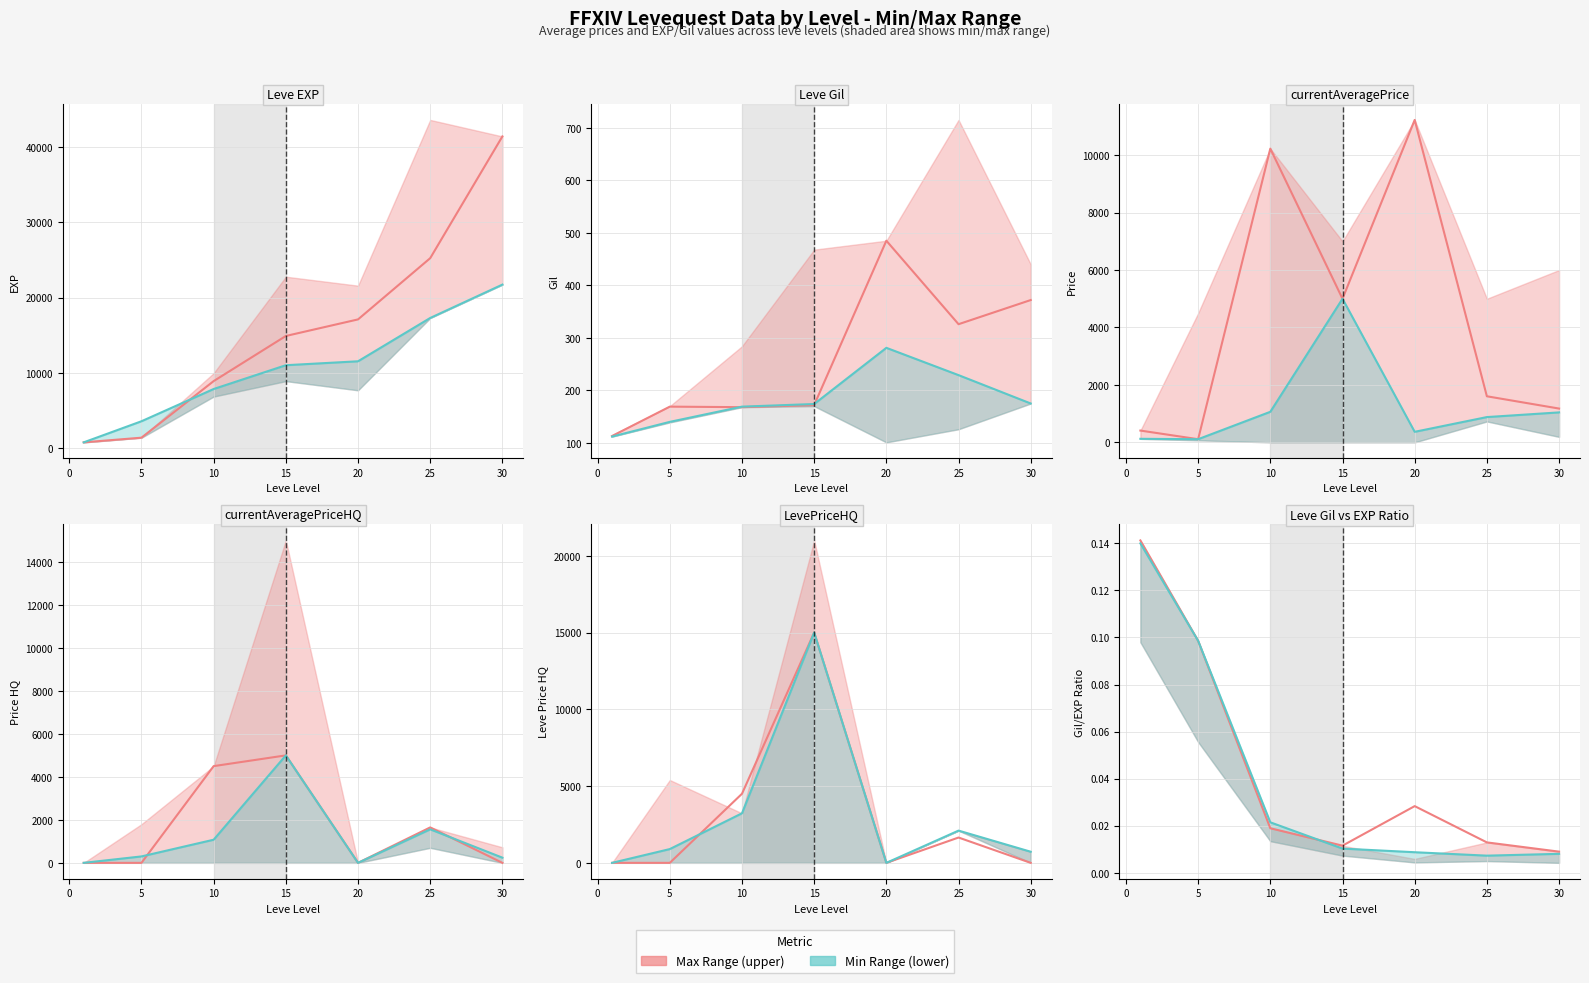

Rank the series by their maximum value, from highest to lowest.

Series 1 (upper), Series 2 (lower)